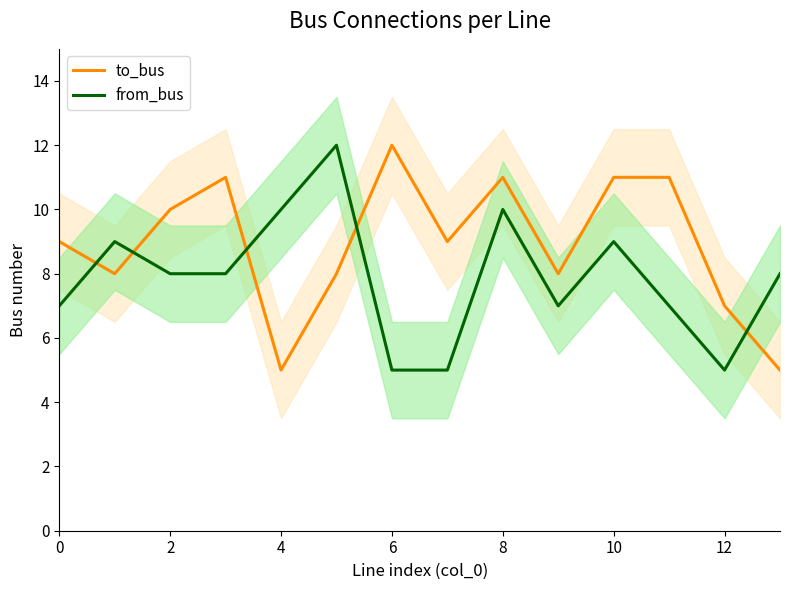

How many data points in from_bus are less than 8?

6